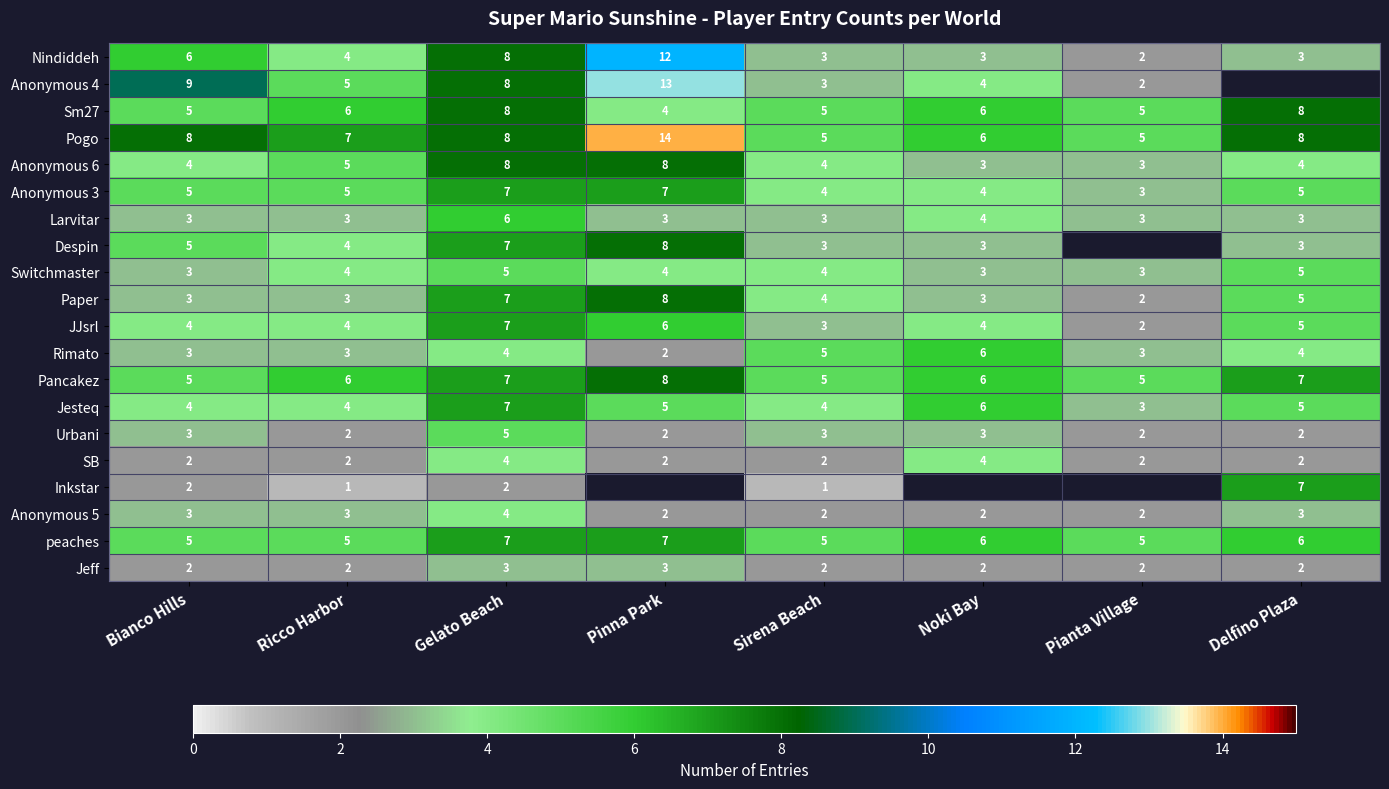

Count the Switchmaster values in the range 3 to 5.

8